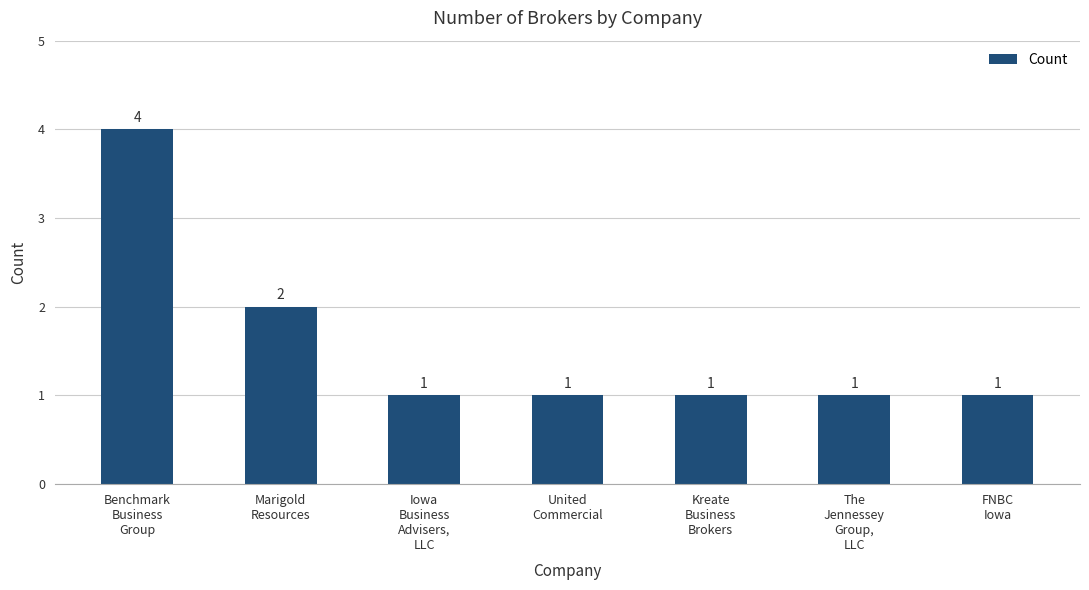

The value at Marigold
Resources is 3. True or false?

False